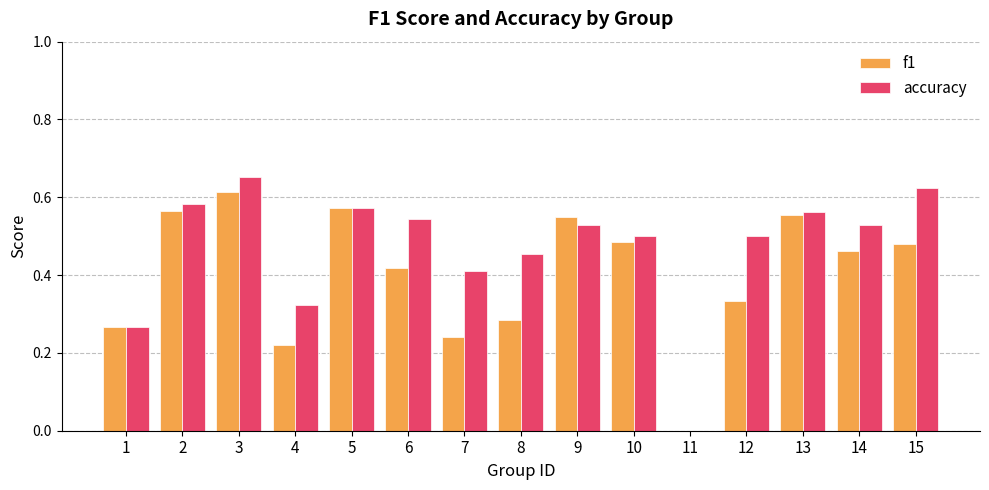

The value of f1 at 14 is 0.5. True or false?

True